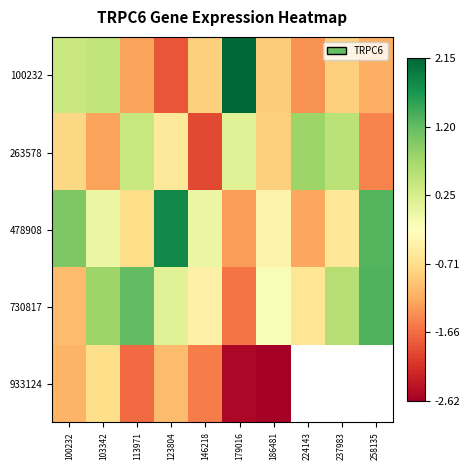

List the labels in order of 478908 value, largest first.

123804, 258135, 100232, 103342, 146218, 186481, 237983, 113971, 224143, 179016